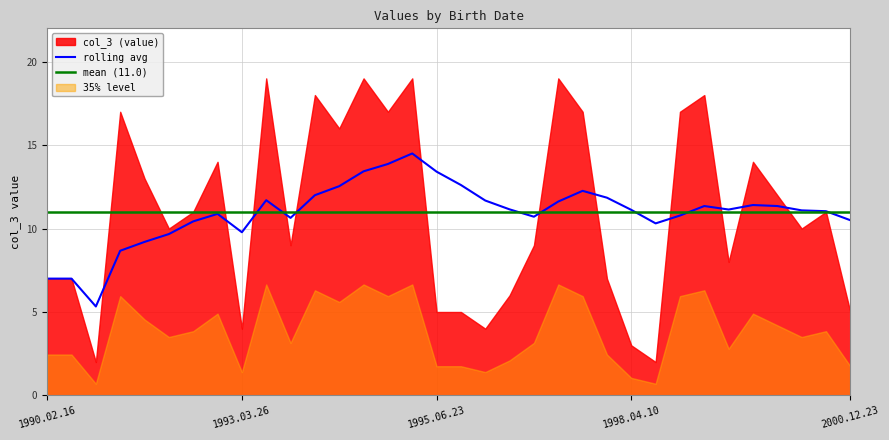

The rolling avg series shows 4.8 at 2000.12.23. True or false?

False